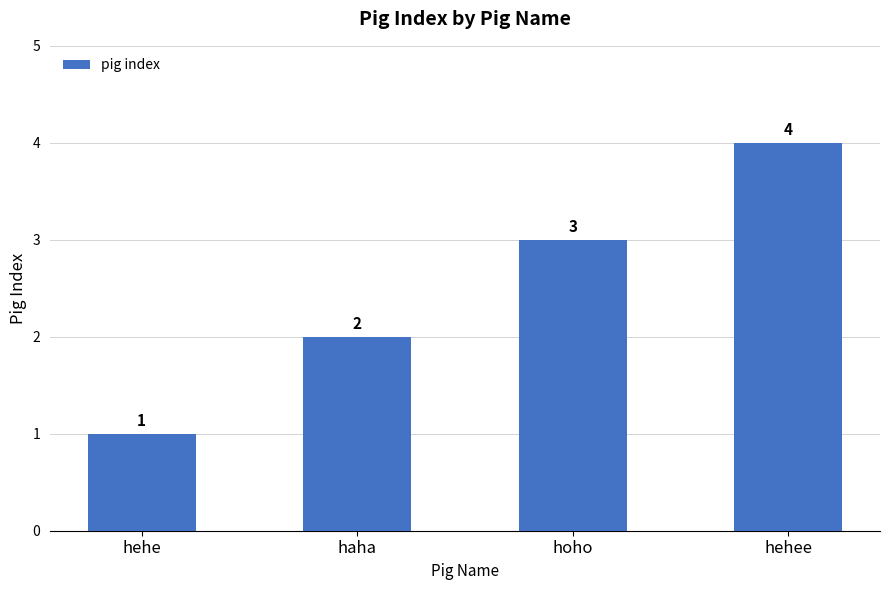

What is the sum of all values?

10